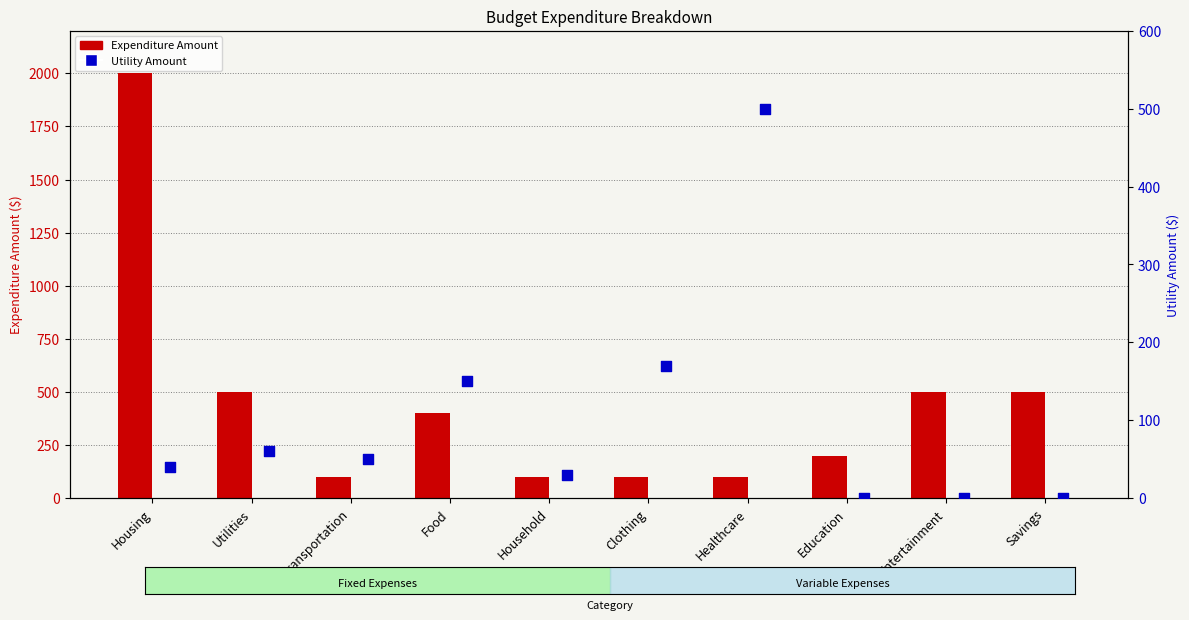

What is the total value across all series at Food?

550